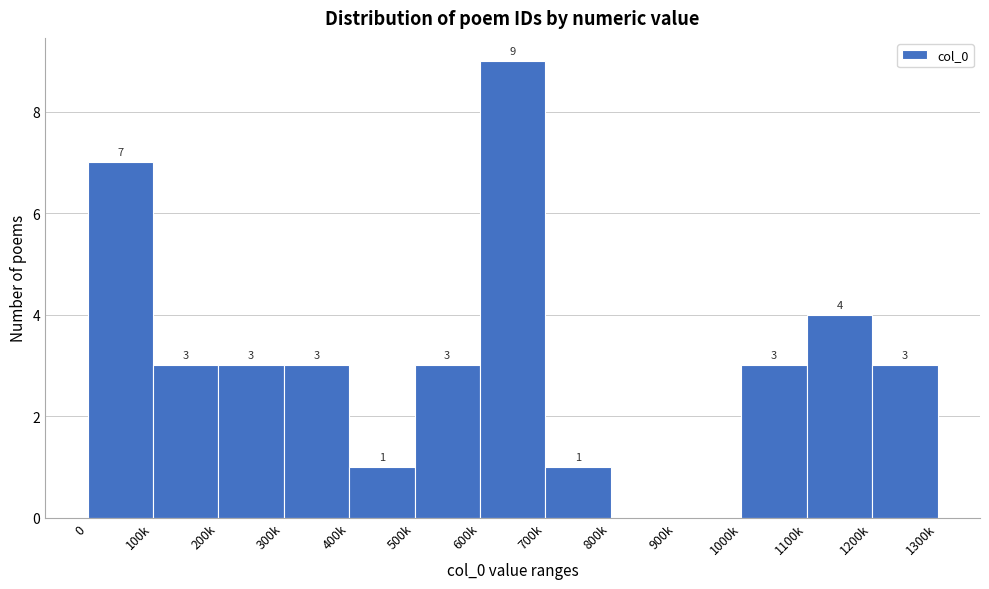

Reading left to right, transcribe all the data shown in this chart.

0=7	100k=3	200k=3	300k=3	400k=1	500k=3	600k=9	700k=1	800k=0	900k=0	1000k=3	1100k=4	1200k=3